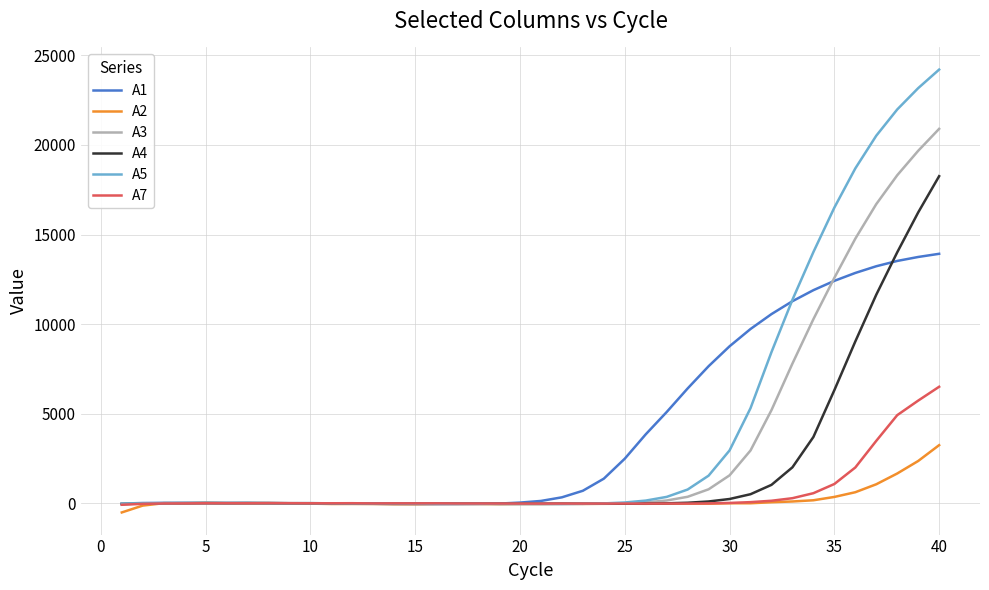

What is the difference between the second highest and second lowest values in the A3 series?

19709.5